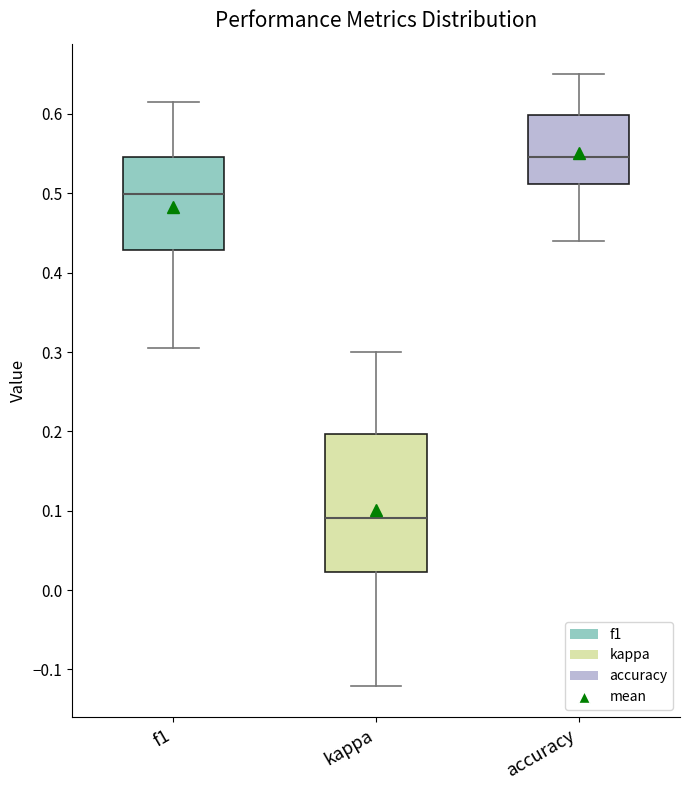

Comparing the boxes themselves (not the whiskers), which one is the tallest?

kappa